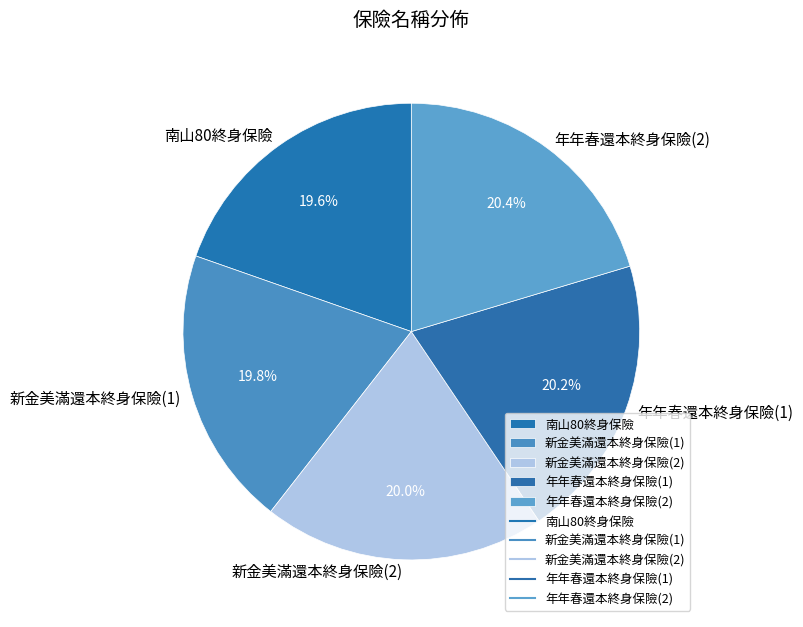

What percentage is NOT represented by 年年春還本終身保險(2)?

79.6%